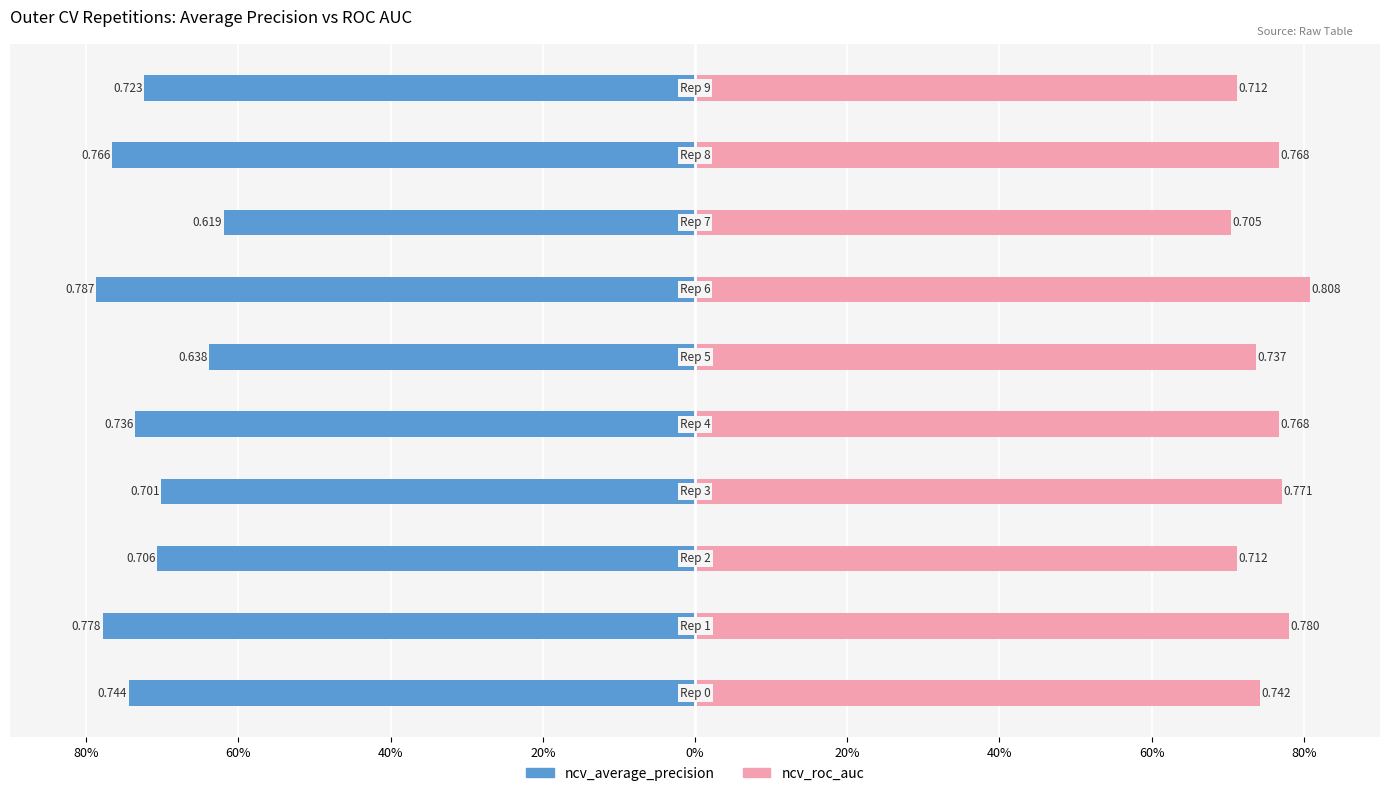

What is the difference between the second highest and second lowest values in the ncv_roc_auc series?

0.1